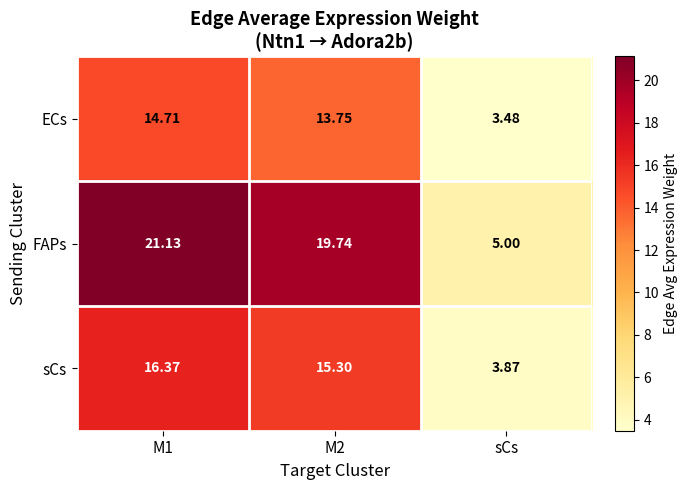

Which category has the lowest value across all series?

sCs